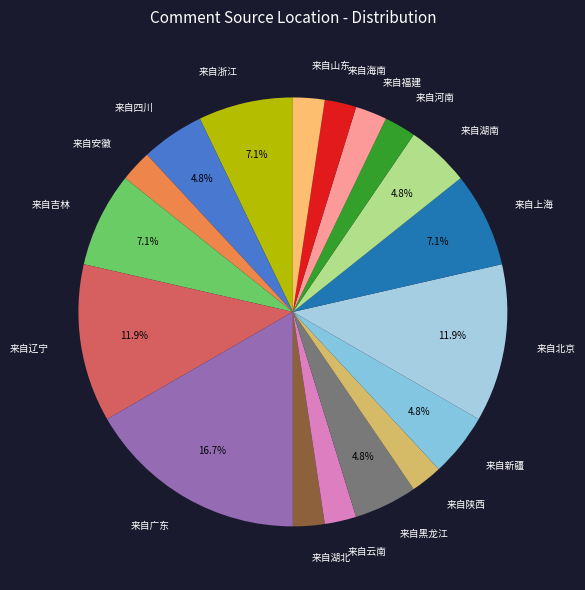

To the nearest percent, what is the difference between the 来自黑龙江 and 来自吉林 slice percentages?

2%